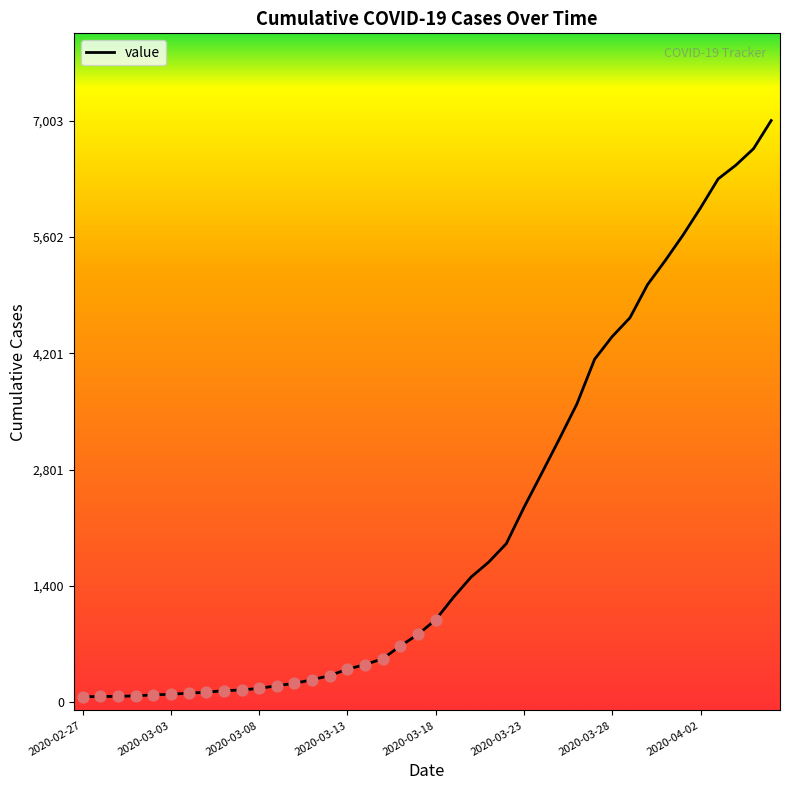

Is this an area chart (filled region under the line)?

No